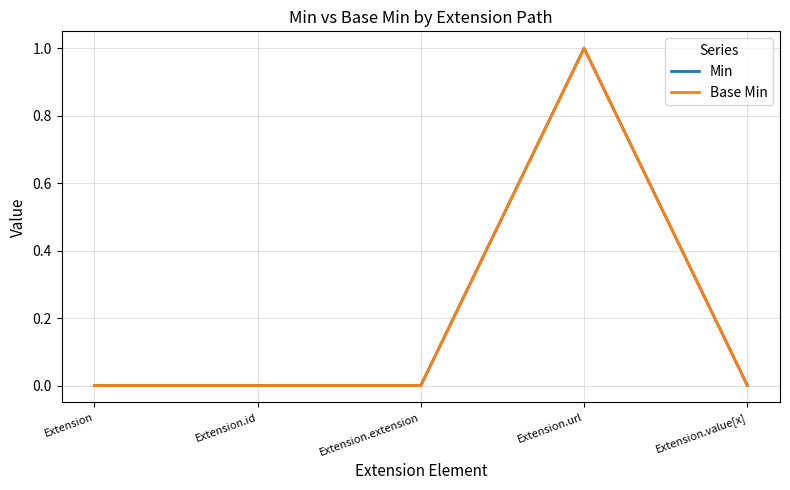

Is this an area chart (filled region under the line)?

No